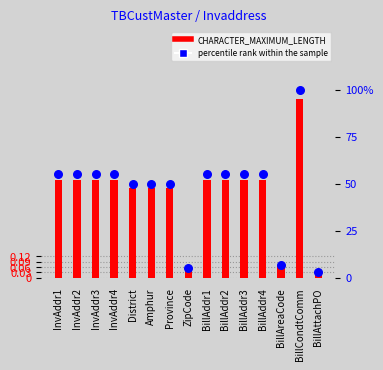

Is the value of CHARACTER_MAXIMUM_LENGTH at InvAddr4 greater than the value of percentile rank within the sample at InvAddr4?

No